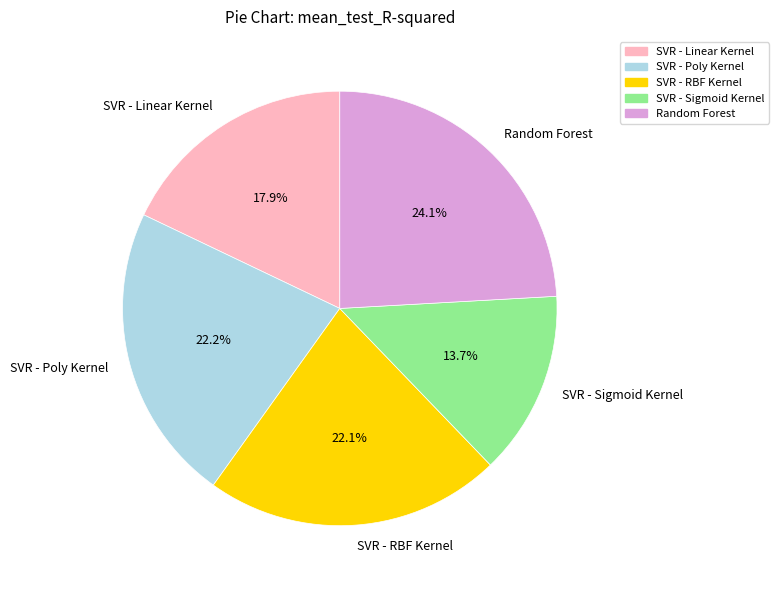

To the nearest percent, what percentage of the pie is SVR - Sigmoid Kernel?

14%